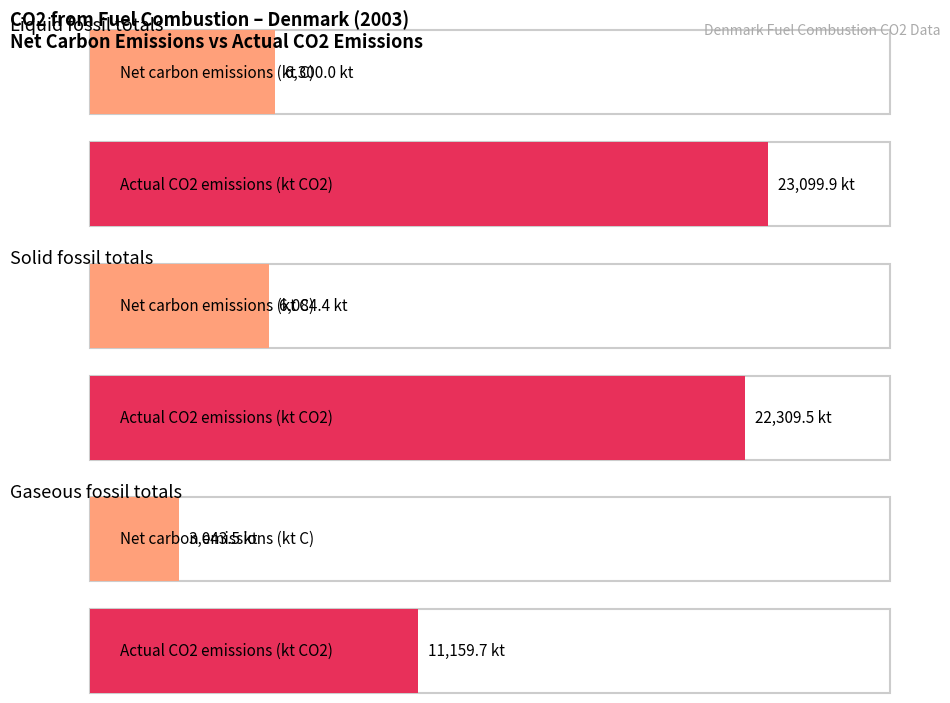

Is the value of Net carbon emissions (kt C) at Gaseous fossil totals greater than the value of Actual CO2 emissions (kt CO2) at Gaseous fossil totals?

No